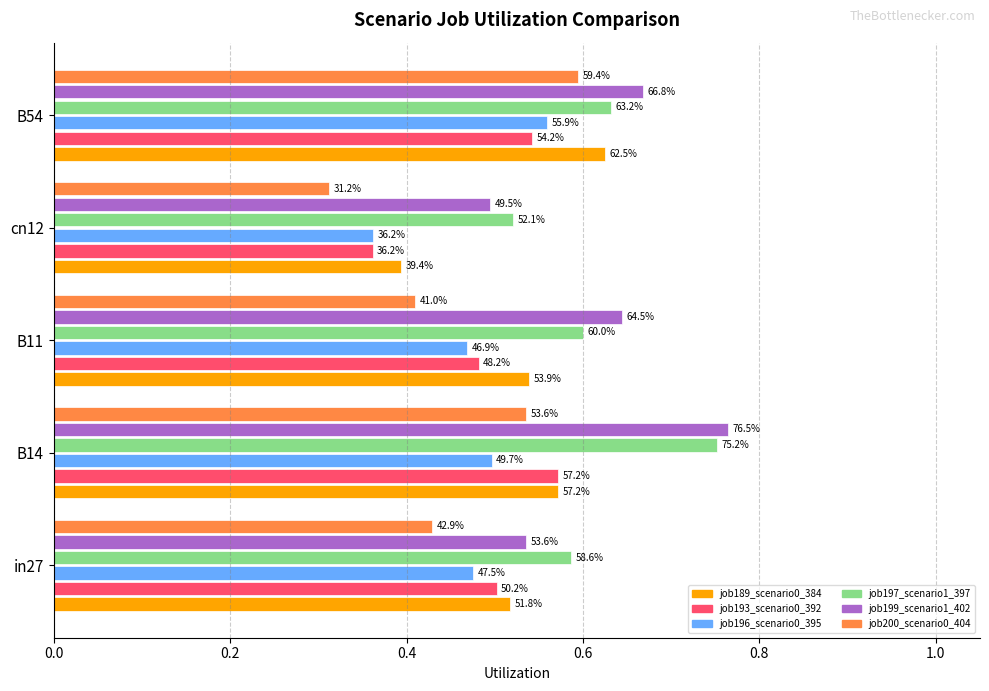

What are all the series names shown in the legend?

job189_scenario0_384, job193_scenario0_392, job196_scenario0_395, job197_scenario1_397, job199_scenario1_402, job200_scenario0_404